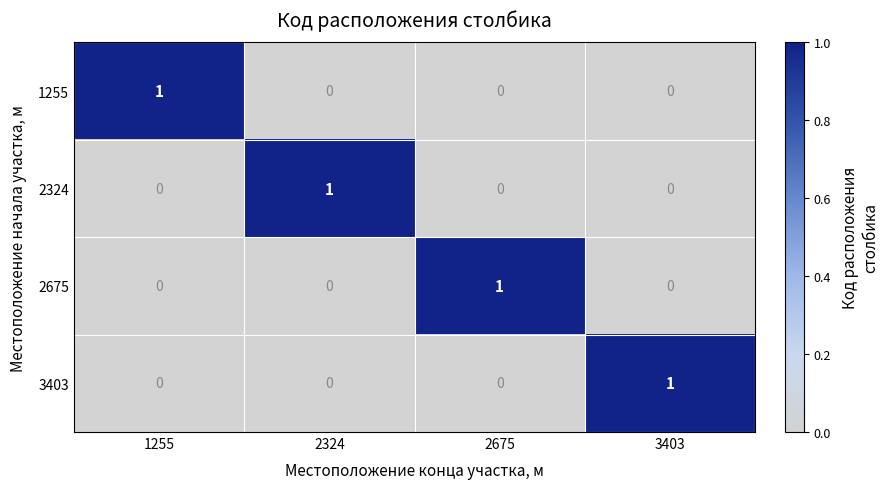

What is the greatest value displayed?

1